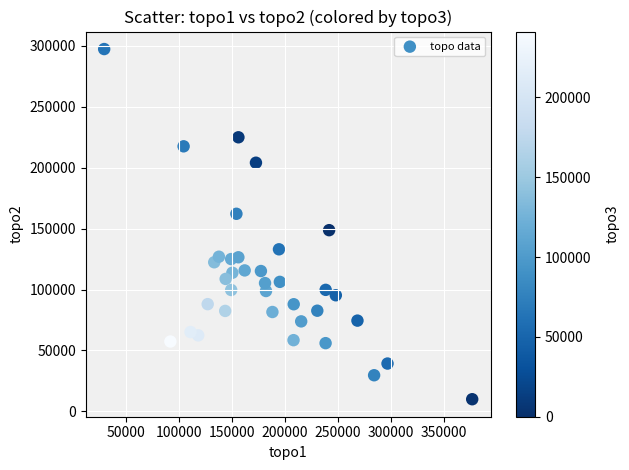

What is the range of Y values (max minus min)?

287456